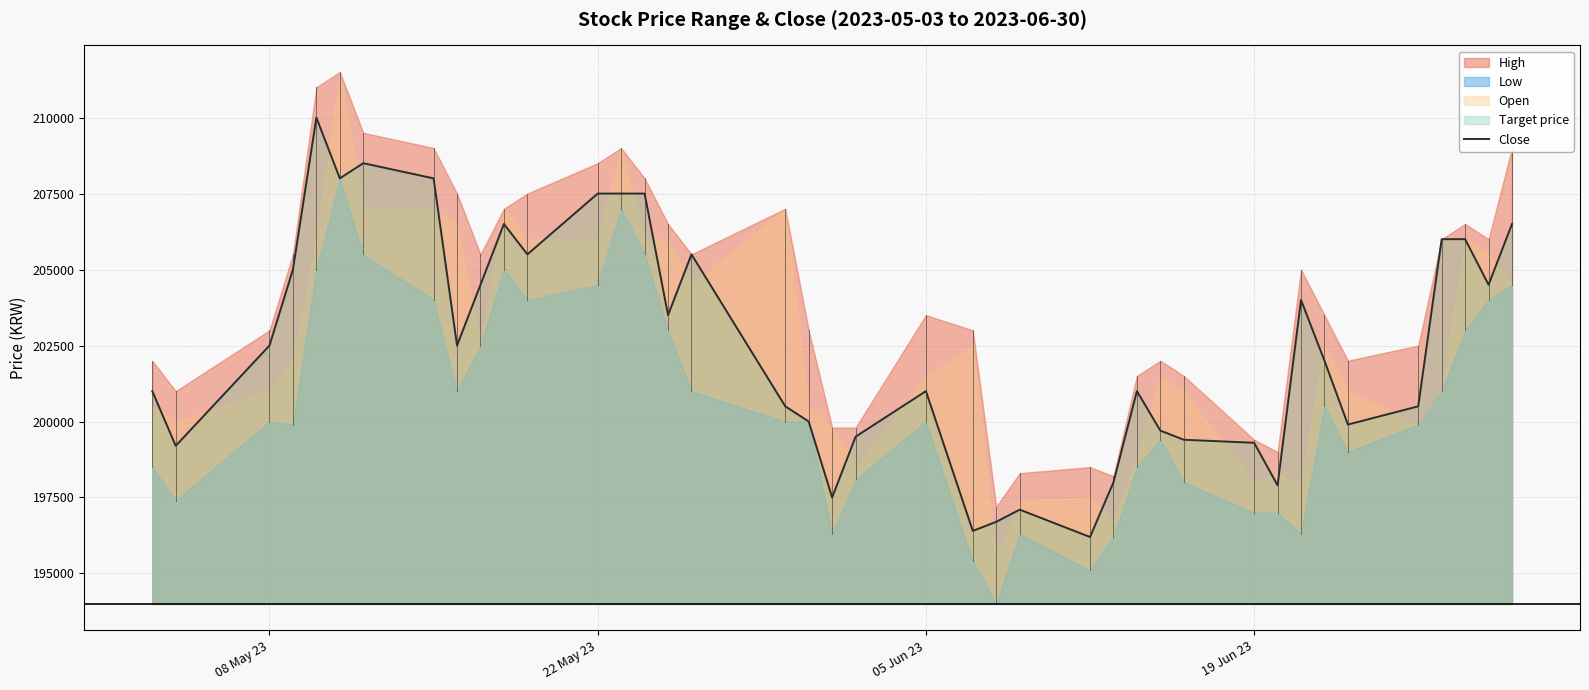

Count the number of values greater than 202500.

18